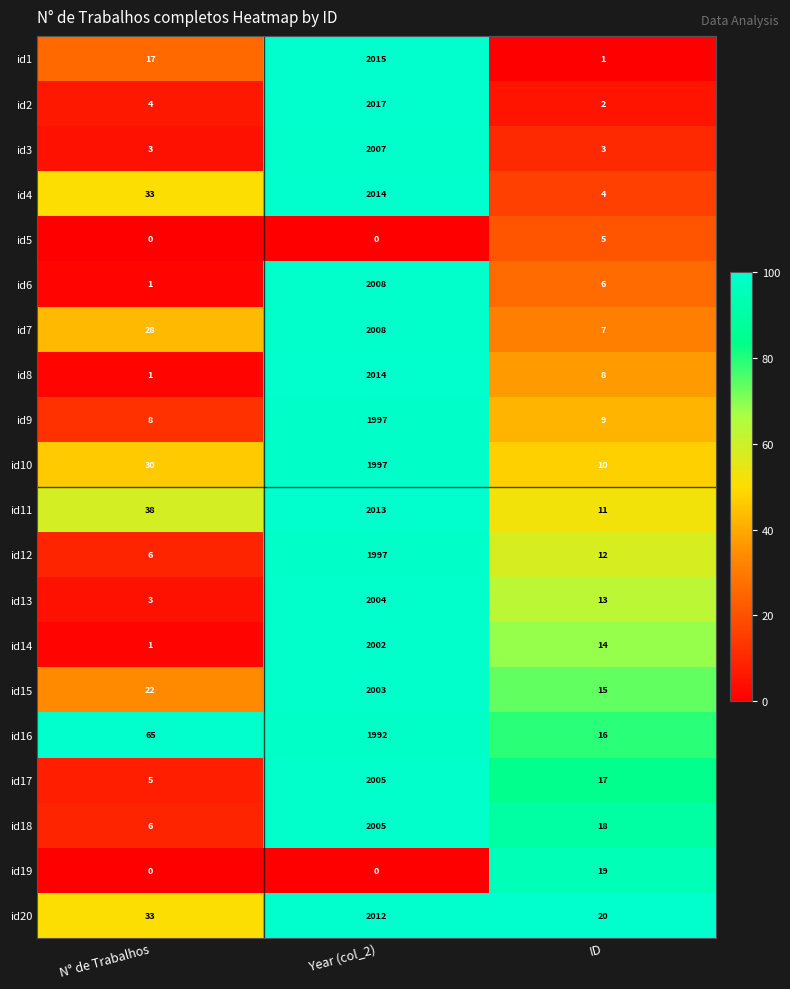

What is the spread (max minus min) of values at ID?

19